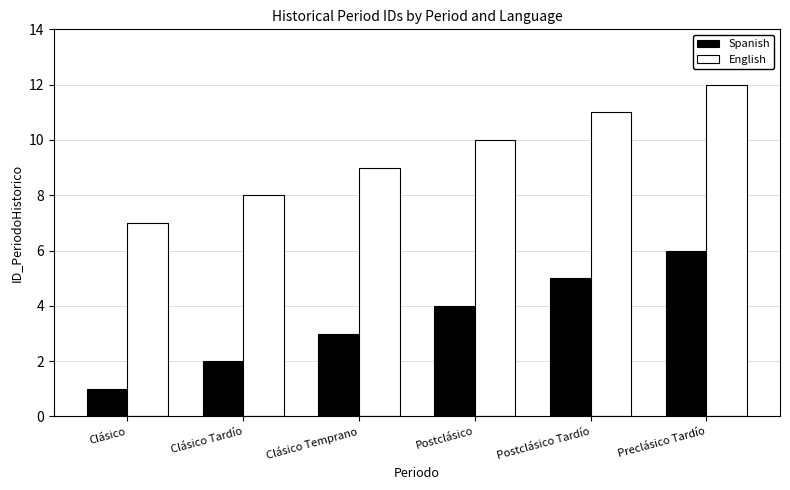

Which series has the largest total across all categories?

English